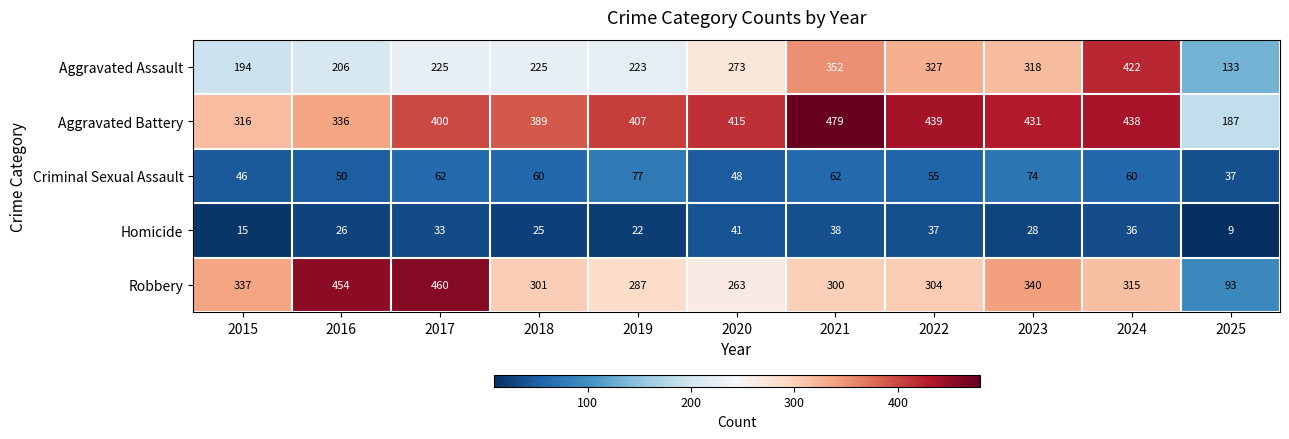

What is the difference between the highest and lowest values at 2016?

428